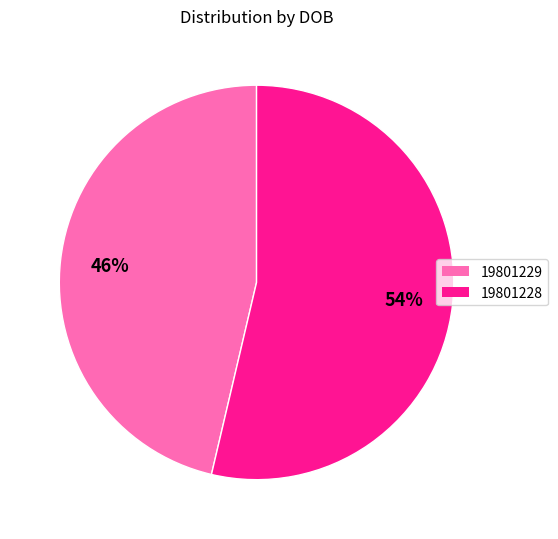

Which category has the biggest portion of the pie?

19801228